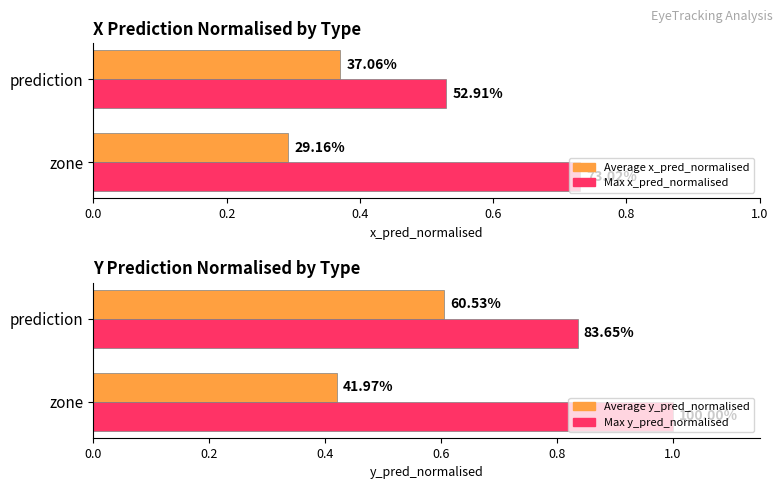

Read the Average x_pred_normalised value at zone.

0.3